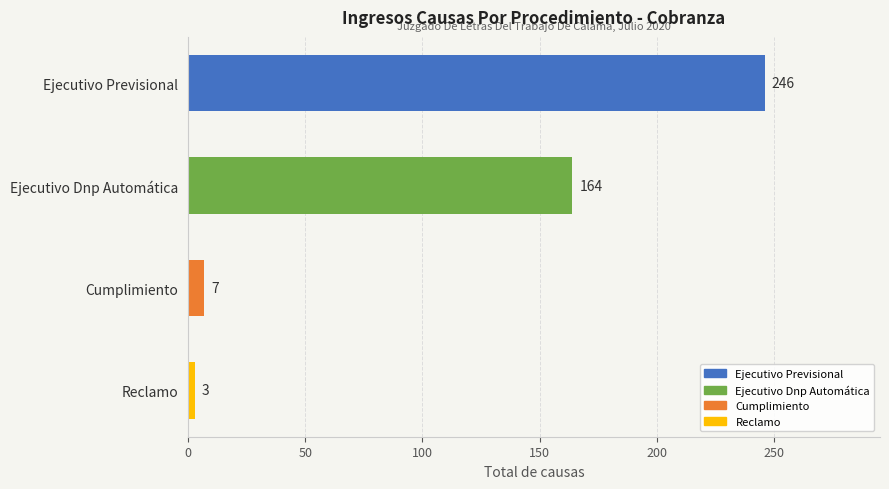

What is the average value?

105